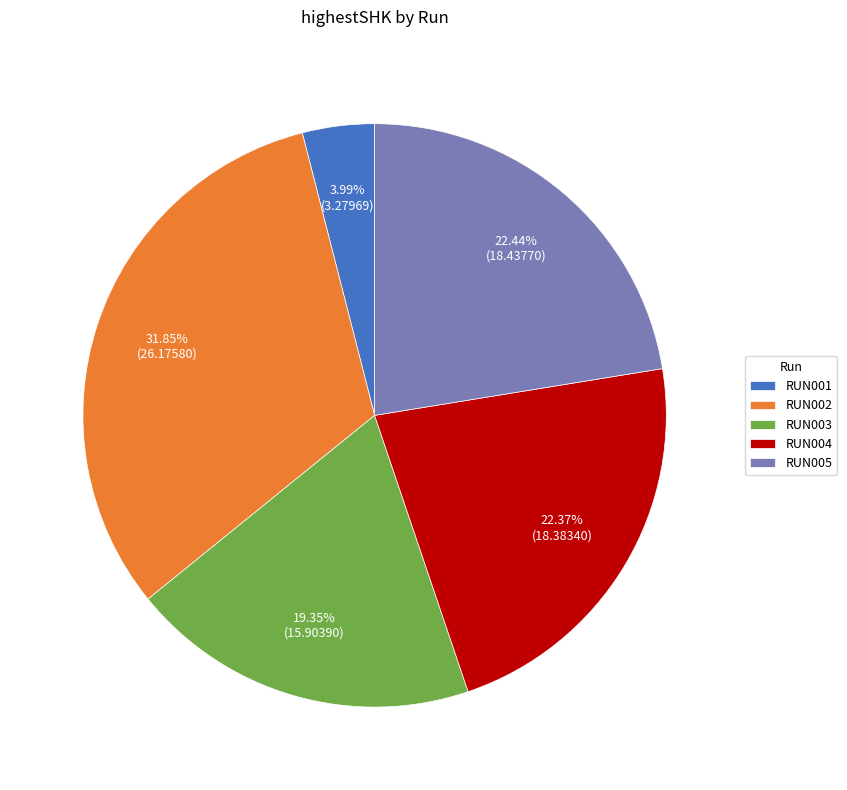

Is there a majority slice in this chart?

No